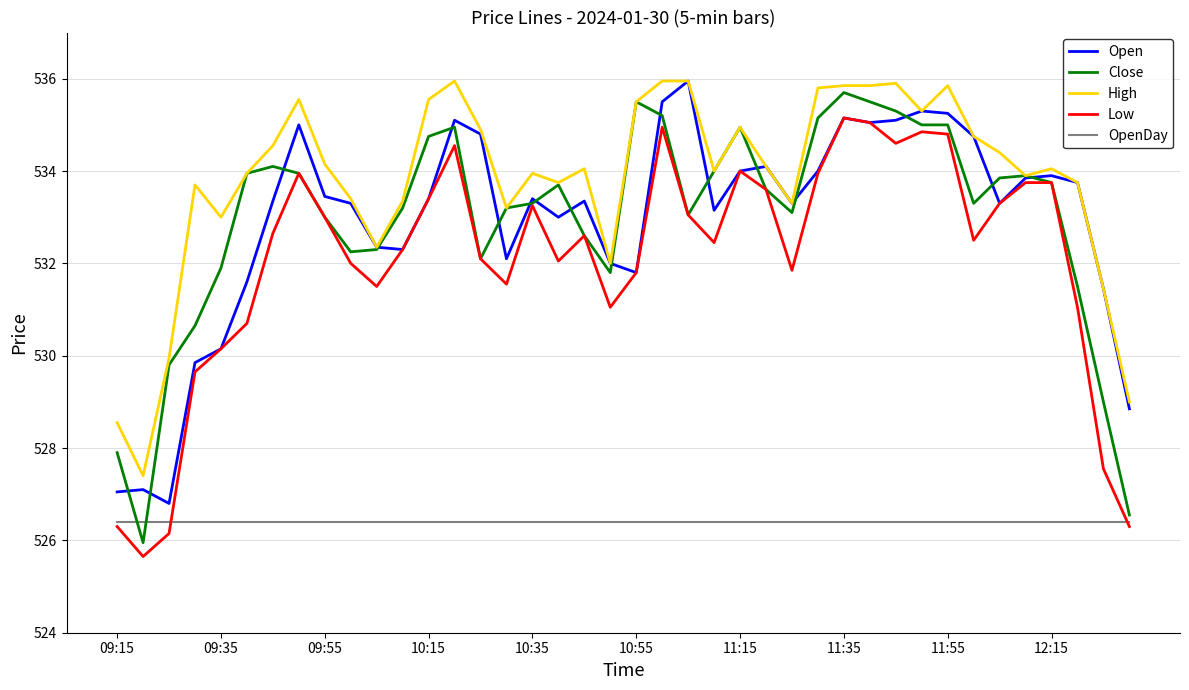

True or false: OpenDay and Open intersect in this chart.

False